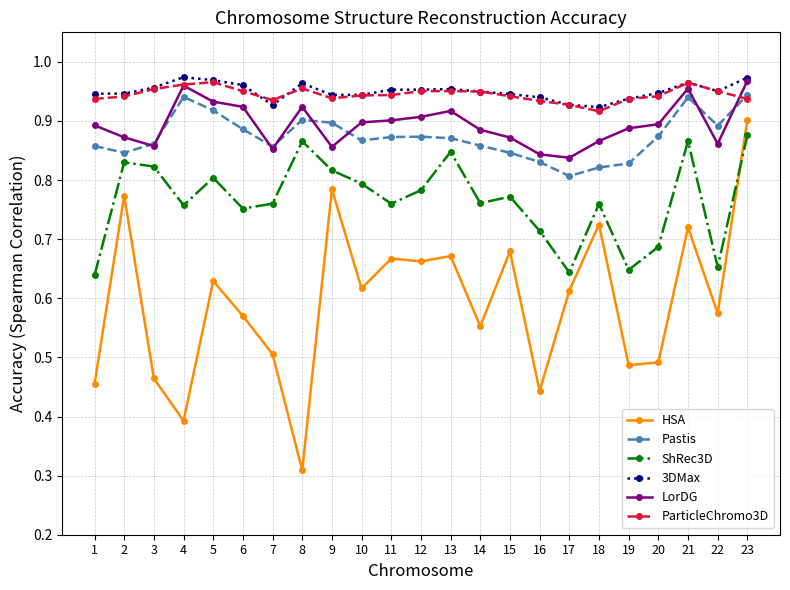

Count the ShRec3D values in the range 0 to 1.

23